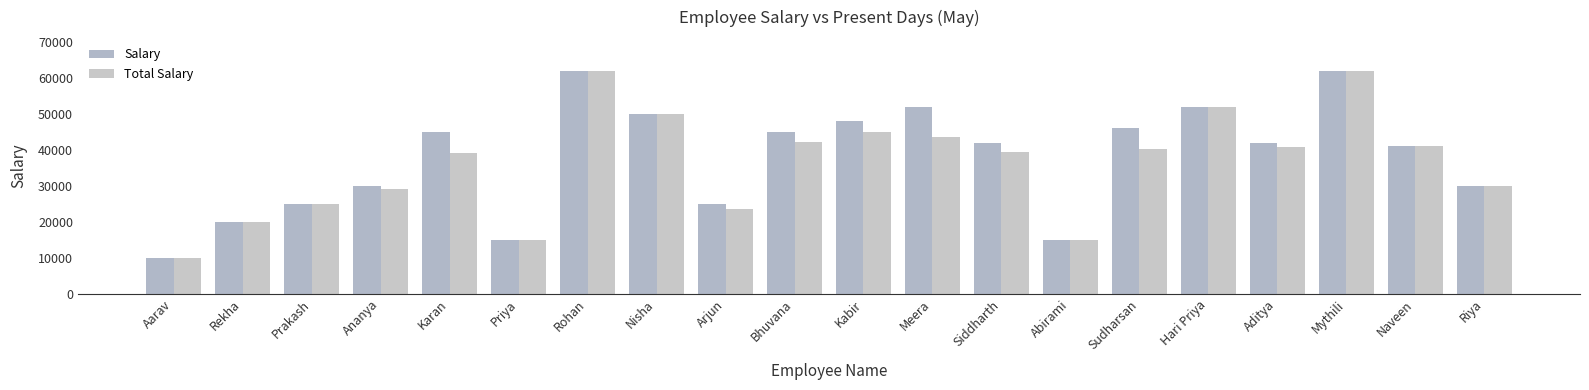

The value of Total Salary at Karan is 39193.5. True or false?

True